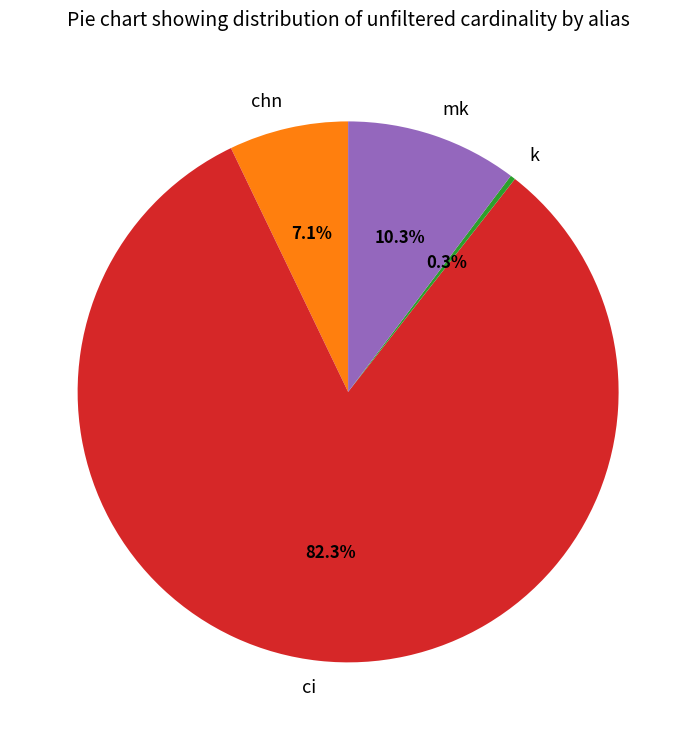

What is the ratio of the value at chn to the value at k?

23.4